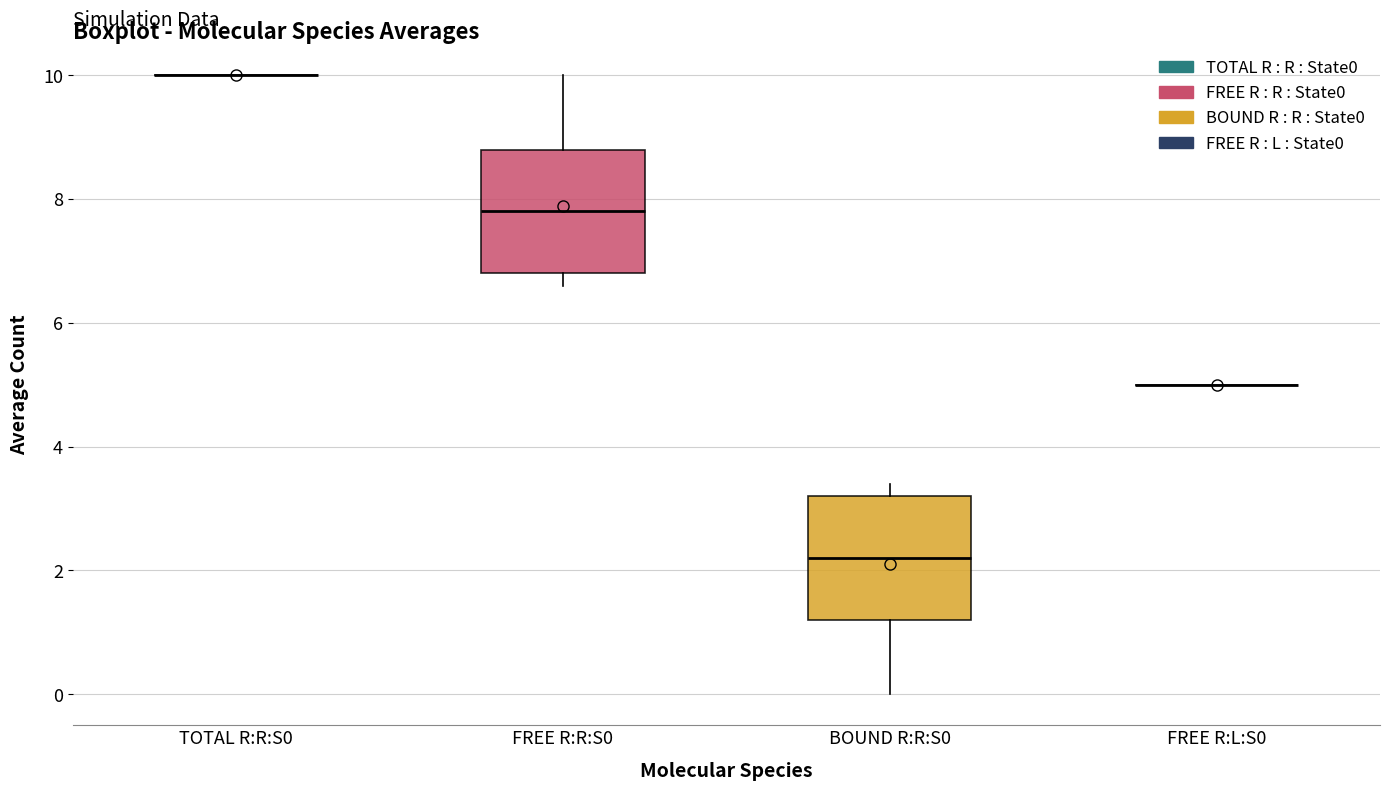

Reading left to right, read every box against the y-axis: the position of its median line, the range the box covers, and the ends of its whiskers. The values are not printed on the chart, so give them approximately, as read against the axis.

TOTAL R:R:S0: box collapsed to a line at 10.0, whiskers 10.0 to 10.0
FREE R:R:S0: median 7.8, box 6.8 to 8.8, whiskers 6.6 to 10.0
BOUND R:R:S0: median 2.2, box 1.2 to 3.2, whiskers 0.0 to 3.4
FREE R:L:S0: box collapsed to a line at 5.0, whiskers 5.0 to 5.0